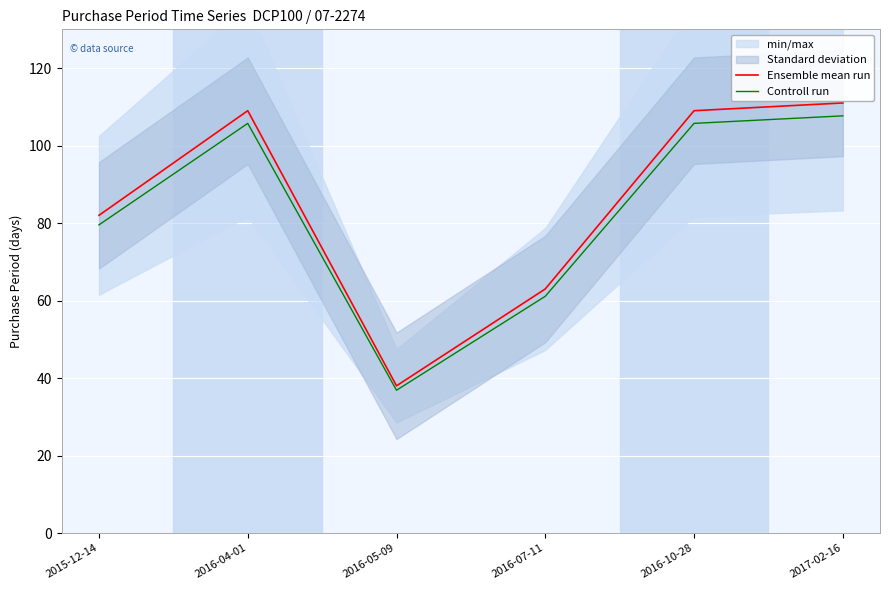

At which label does Ensemble mean run reach its minimum?

2016-05-09